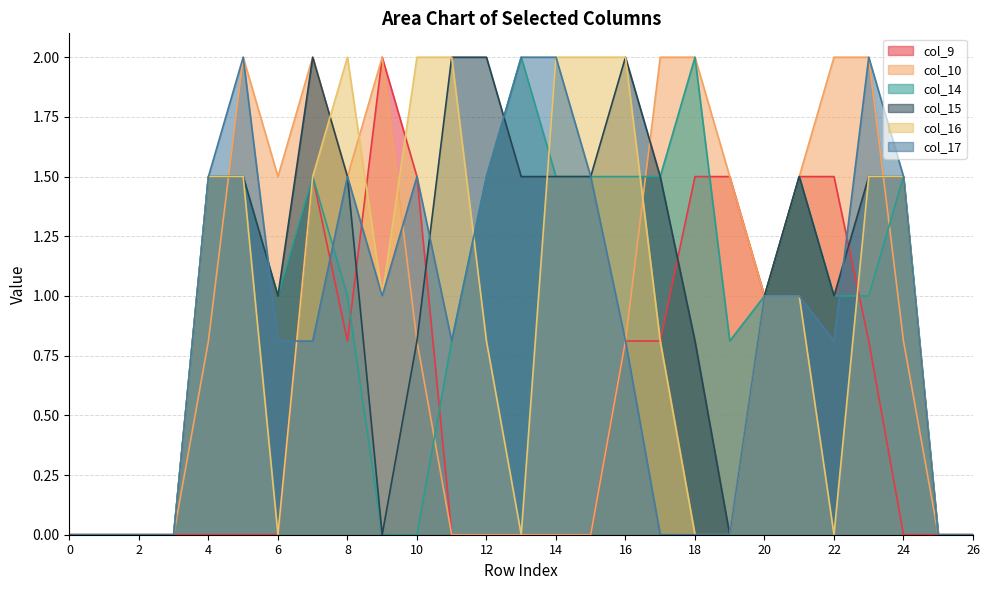

How many times do col_14 and col_10 cross each other?

4